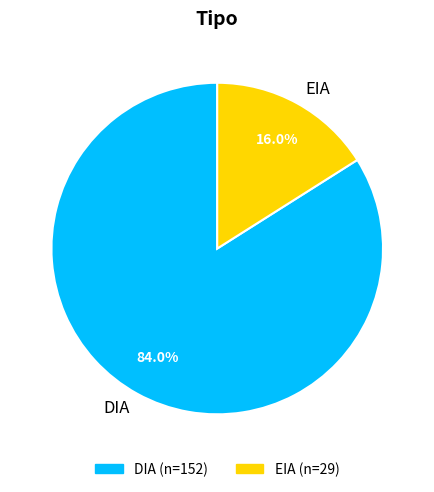

To the nearest percent, what percentage of the pie is DIA?

84%